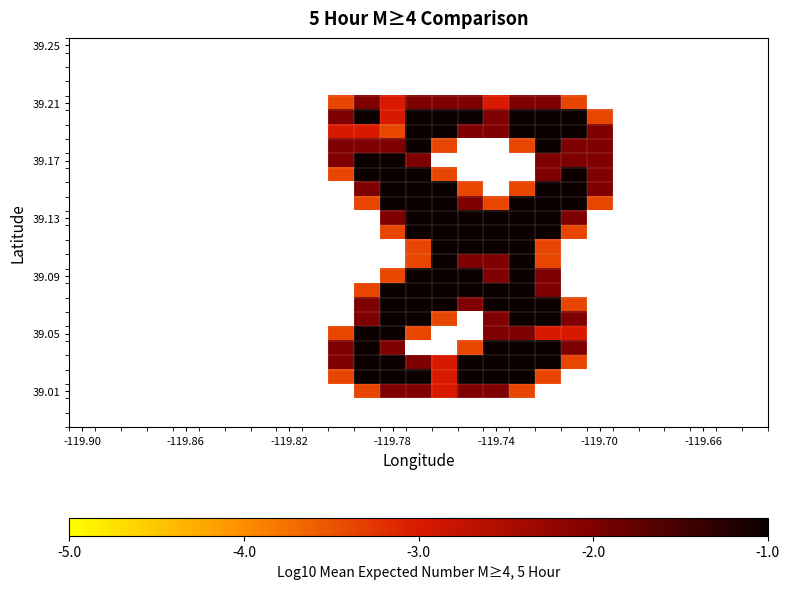

At how many categories does at least one series exceed 0?

11